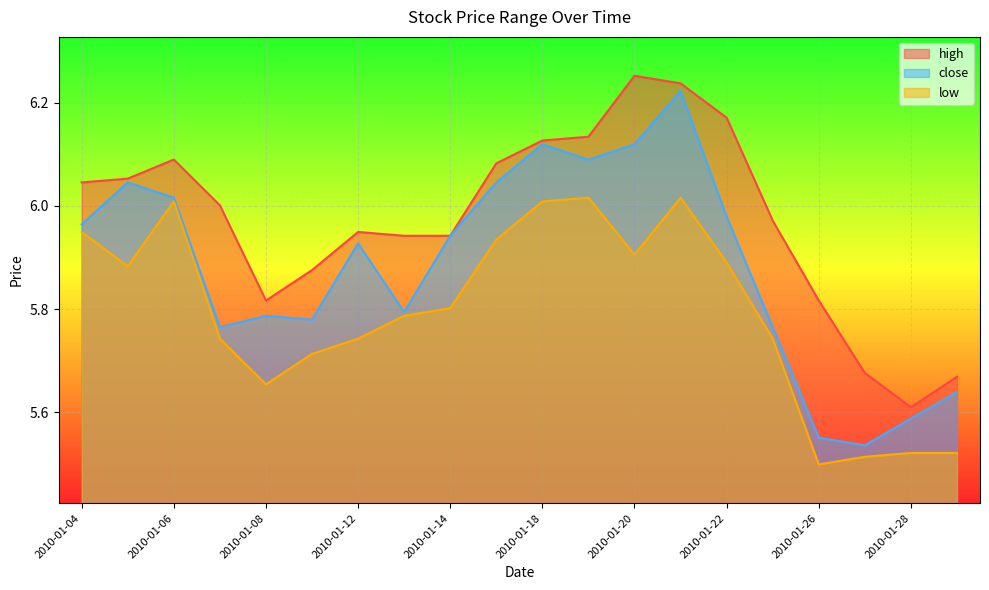

What is the difference between the maximum and minimum values in the high series?

0.6